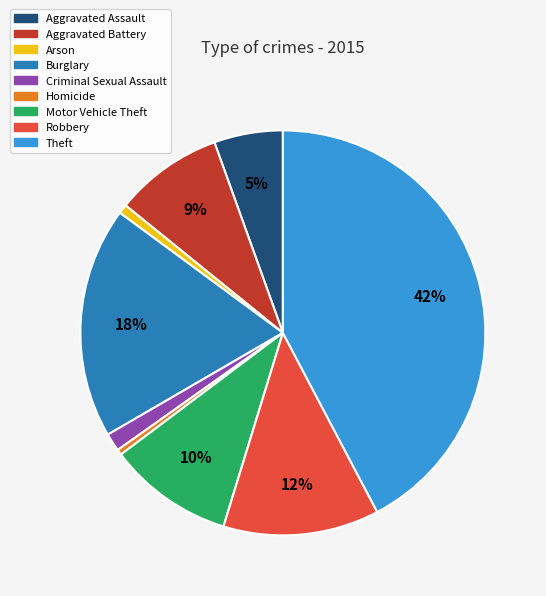

Between Motor Vehicle Theft and Aggravated Assault, which is larger?

Motor Vehicle Theft